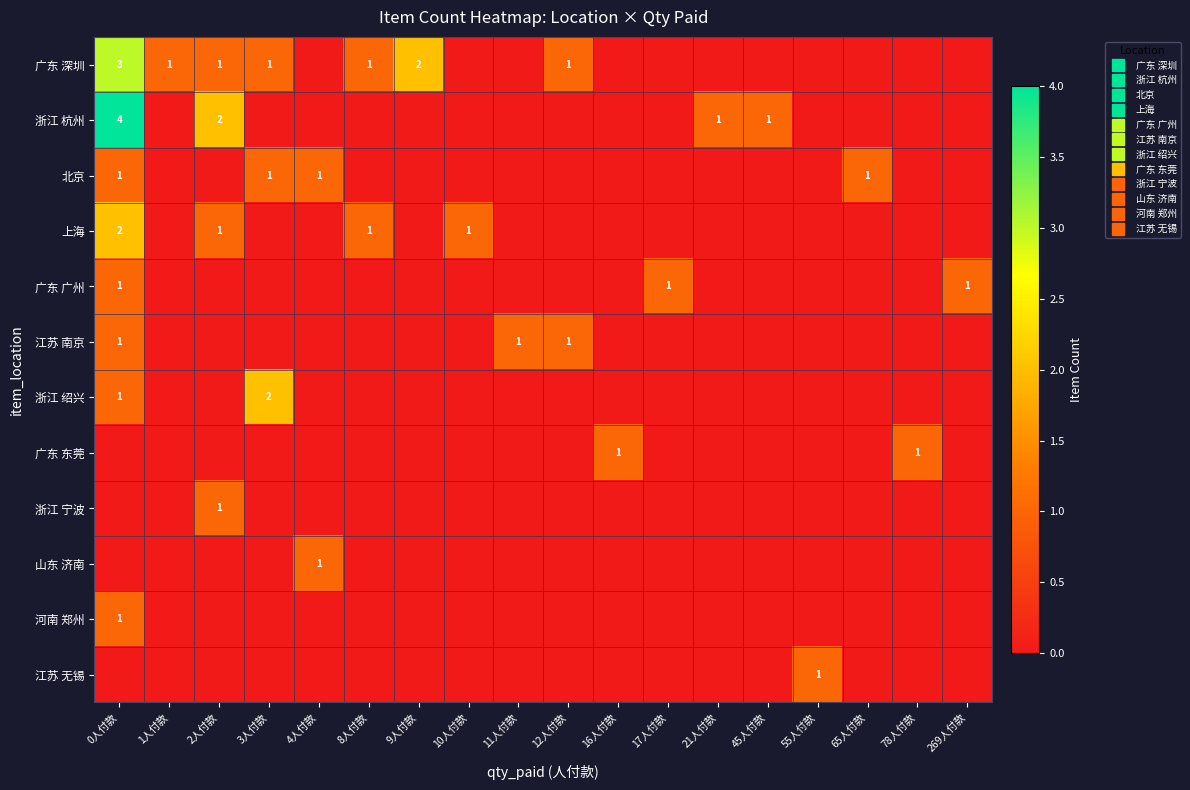

List the labels in order of 江苏 无锡 value, smallest first.

0人付款, 1人付款, 2人付款, 3人付款, 4人付款, 8人付款, 9人付款, 10人付款, 11人付款, 12人付款, 16人付款, 17人付款, 21人付款, 45人付款, 65人付款, 78人付款, 269人付款, 55人付款